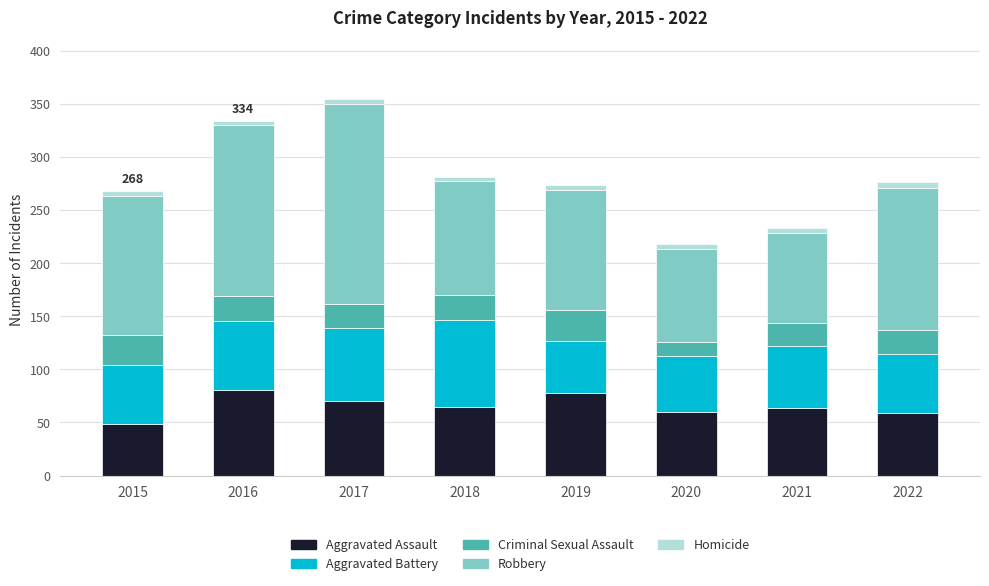

Is it true that Aggravated Assault equals 81 at 2016?

True